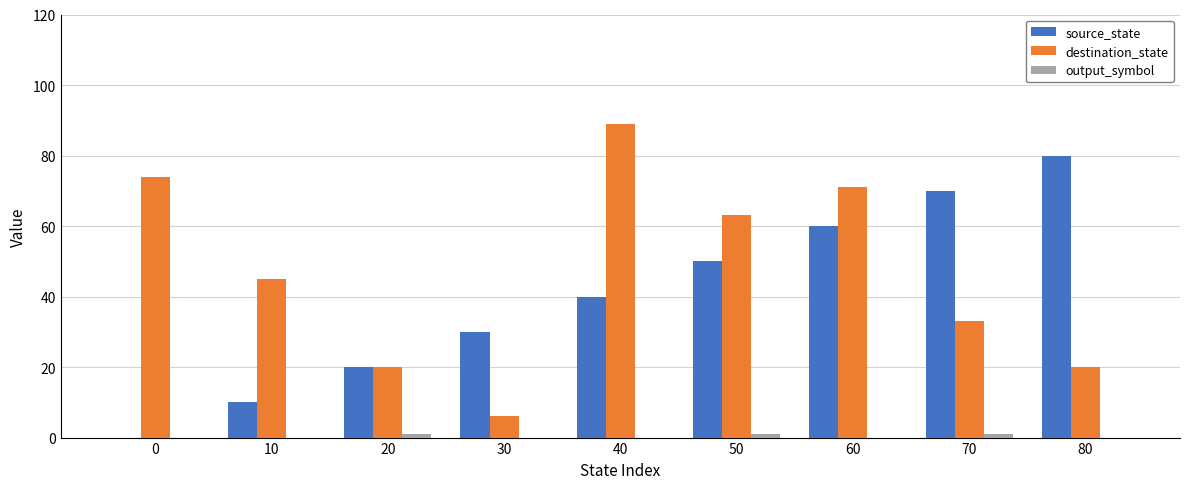

Is it true that destination_state equals 74 at 0?

True